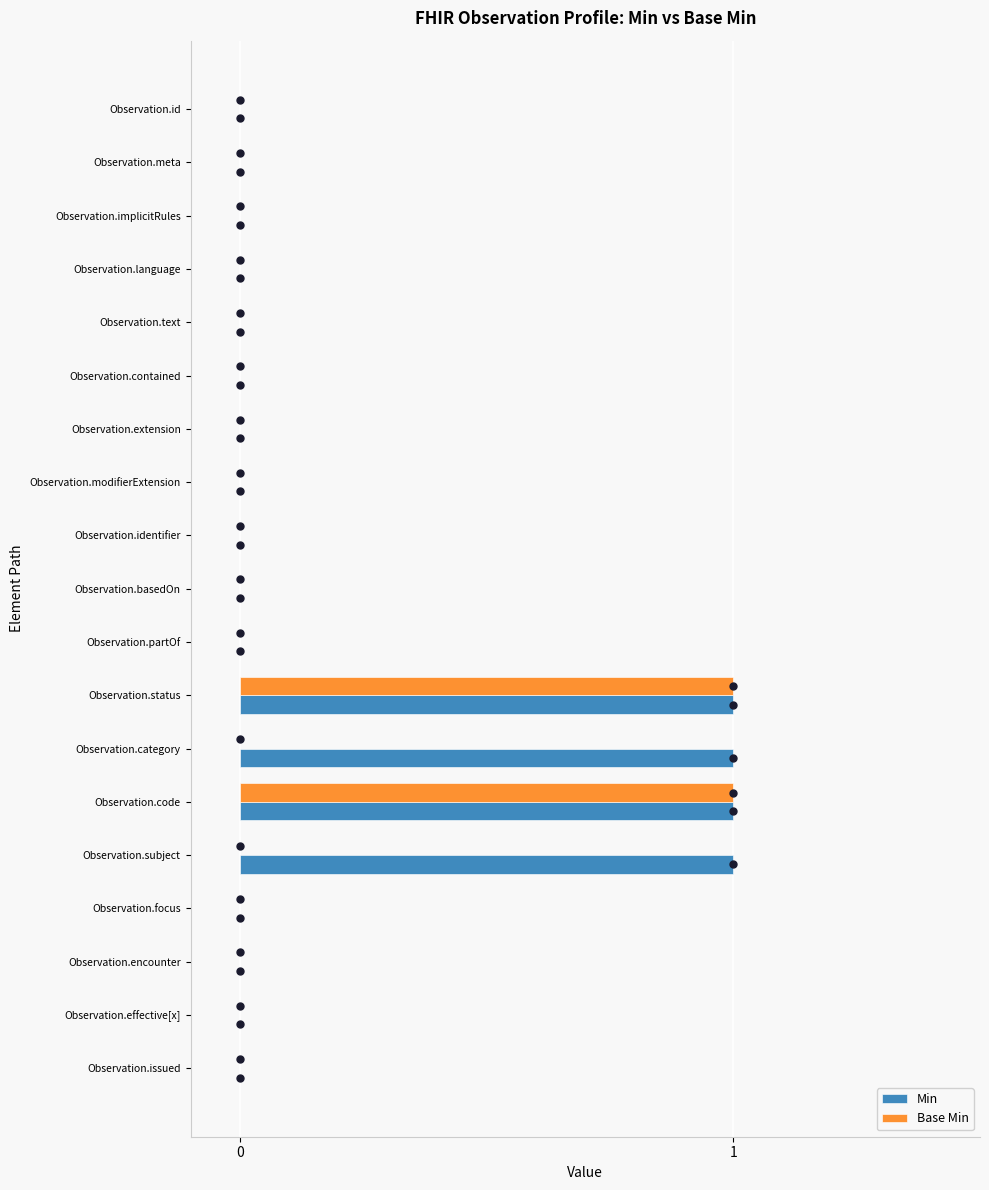

The value of Min at Observation.partOf is 0. True or false?

True